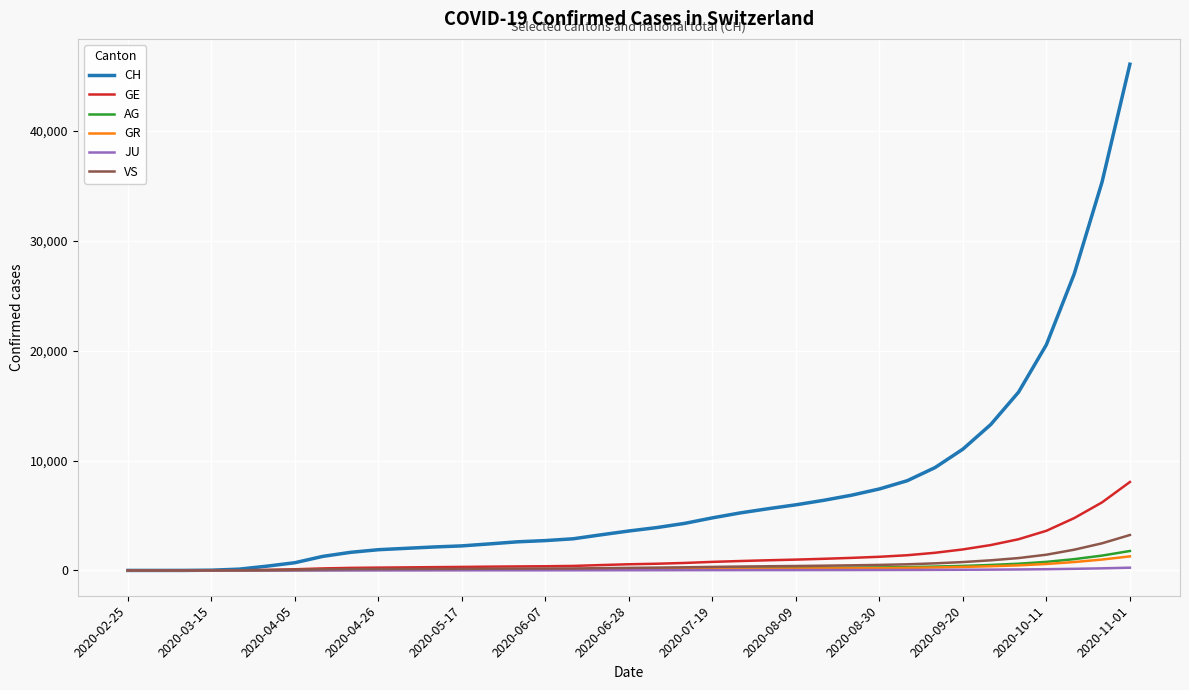

What is the maximum value shown in the chart?

46090